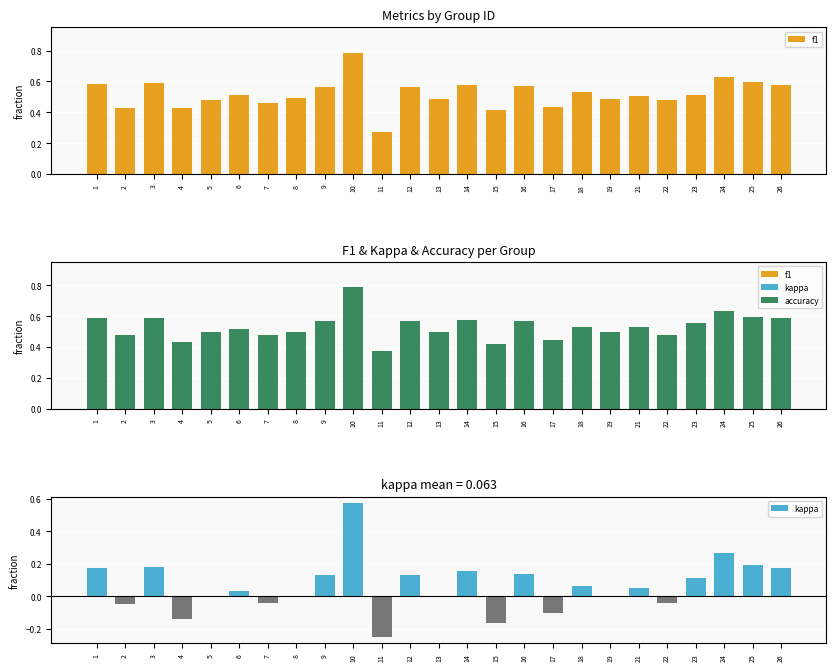

What are all the series names shown in the legend?

f1, accuracy, kappa